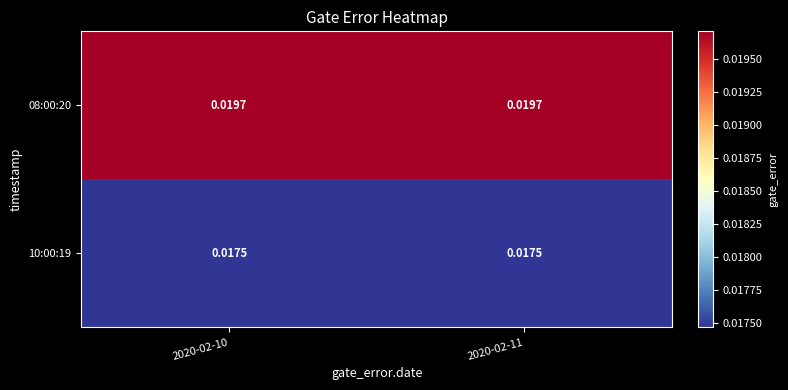

Is the value of 08:00:20 at 2020-02-11 greater than the value of 10:00:19 at 2020-02-11?

Yes